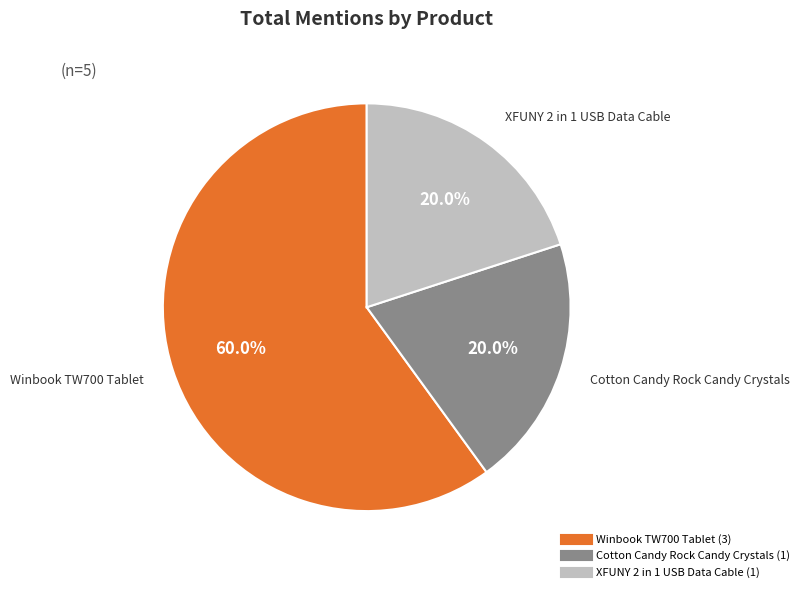

What is the majority slice?

Winbook TW700 Tablet